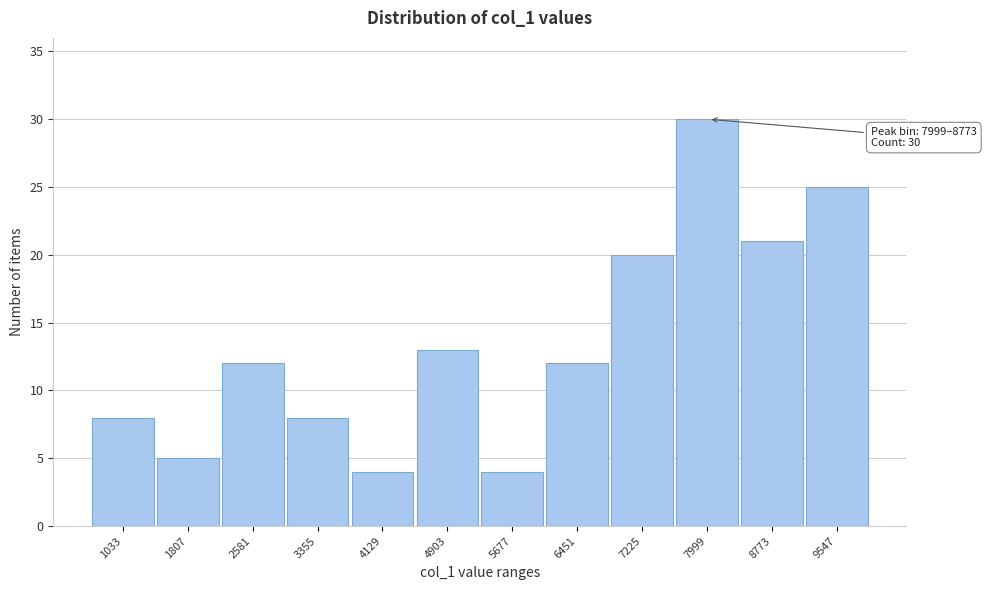

Reading left to right, extract all data points from this chart.

8	5	12	8	4	13	4	12	20	30	21	25